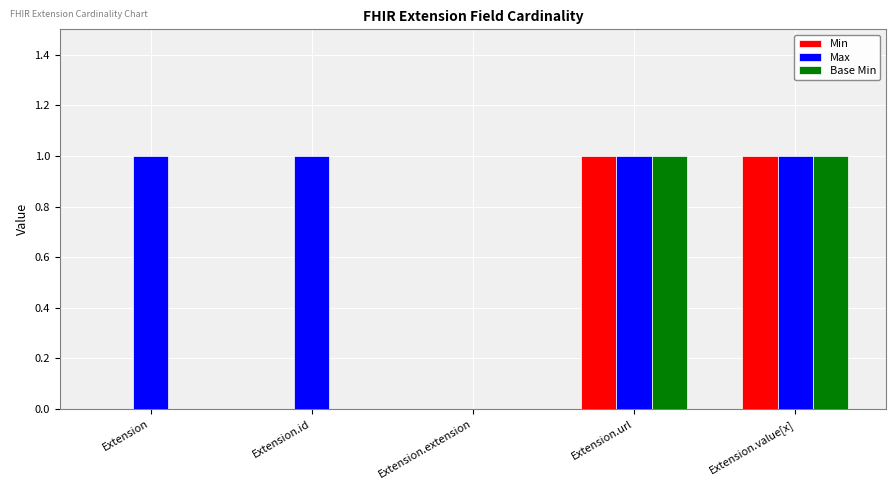

How many series are shown in this chart?

3